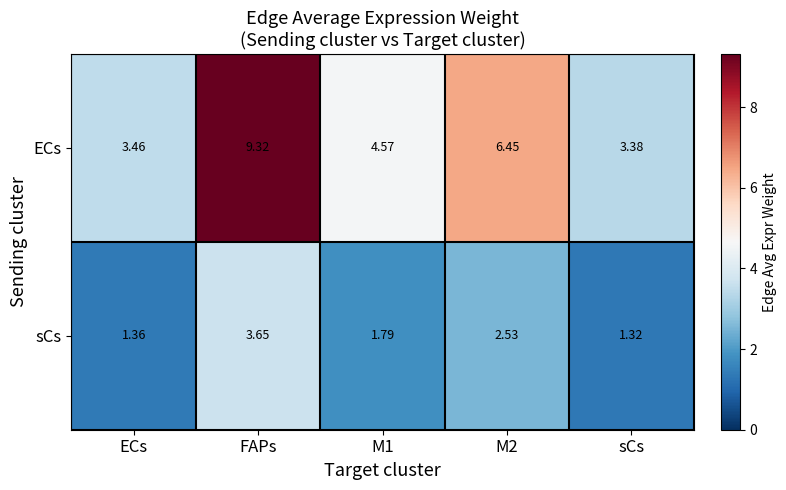

Is the value of ECs at FAPs greater than the value of sCs at sCs?

Yes